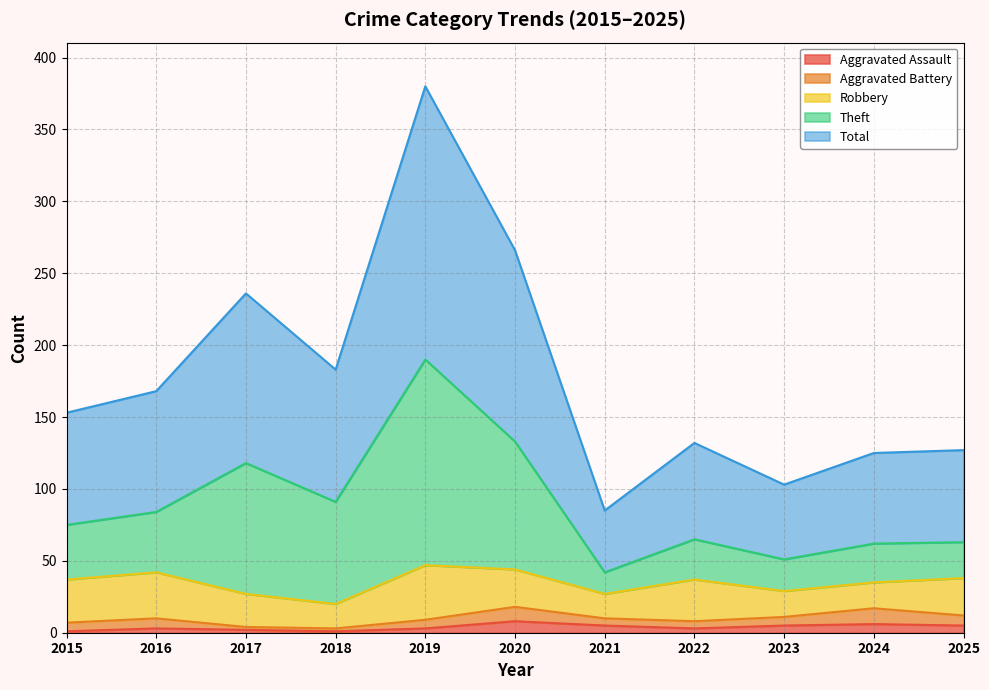

What is the smallest value displayed?

1